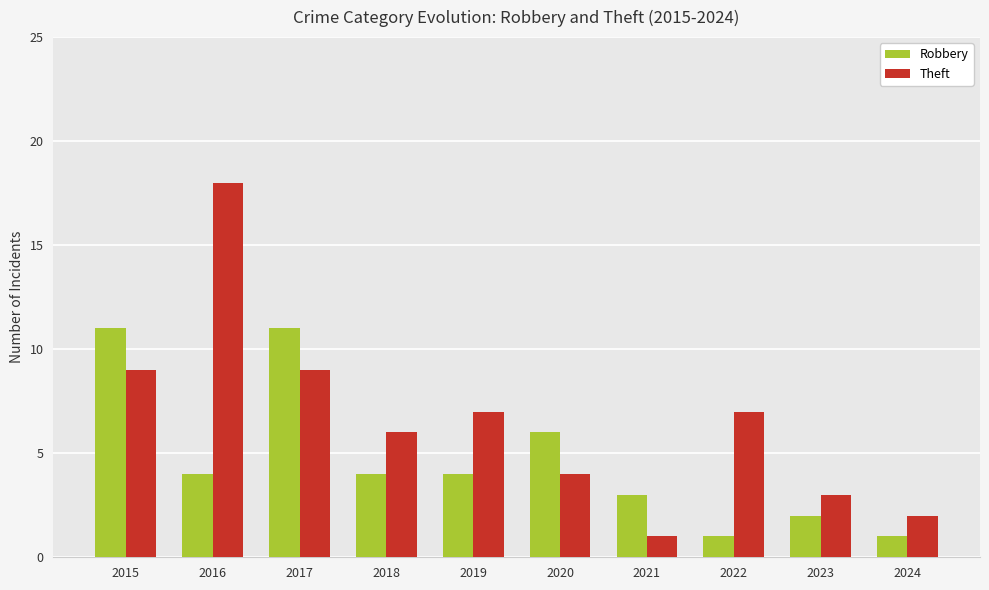

Reading left to right, transcribe all the data shown in this chart.

Robbery: 2015=11	2016=4	2017=11	2018=4	2019=4	2020=6	2021=3	2022=1	2023=2	2024=1
Theft: 2015=9	2016=18	2017=9	2018=6	2019=7	2020=4	2021=1	2022=7	2023=3	2024=2